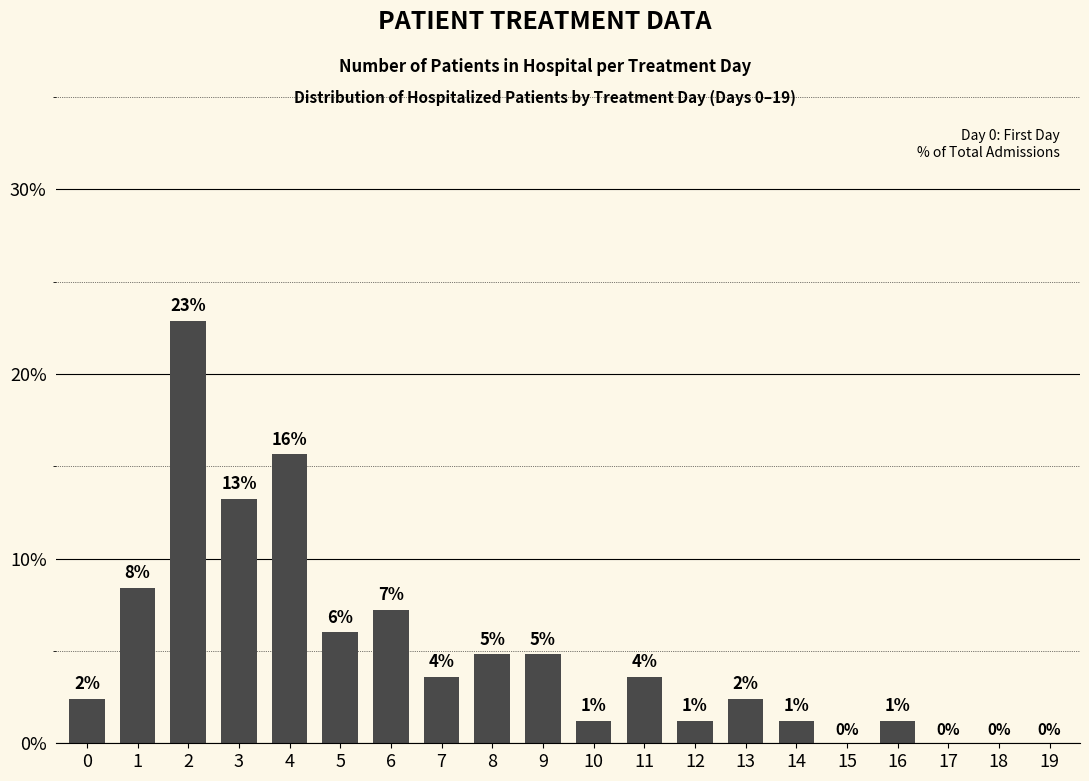

What is the difference between the second highest and second lowest values?

15.7